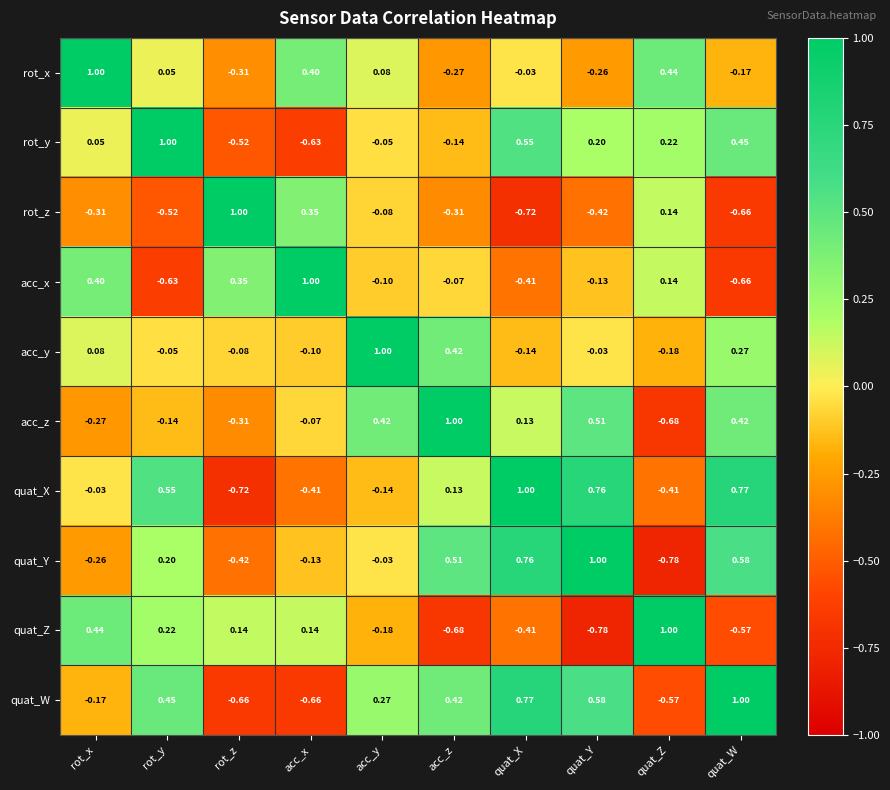

What is the maximum value shown in the chart?

1.0